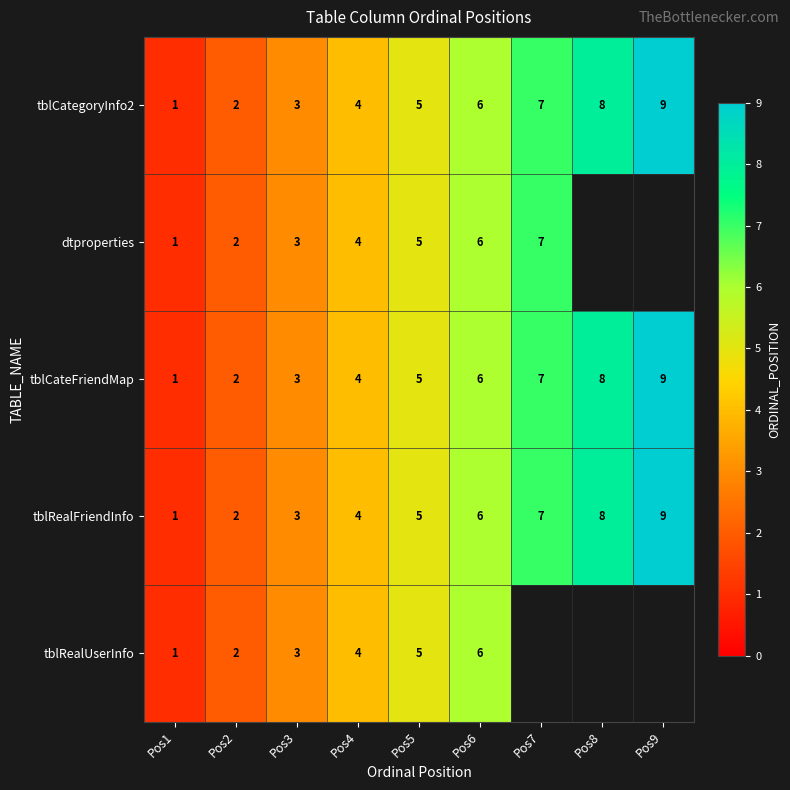

What is the approximate value of tblCateFriendMap at Pos8?

8